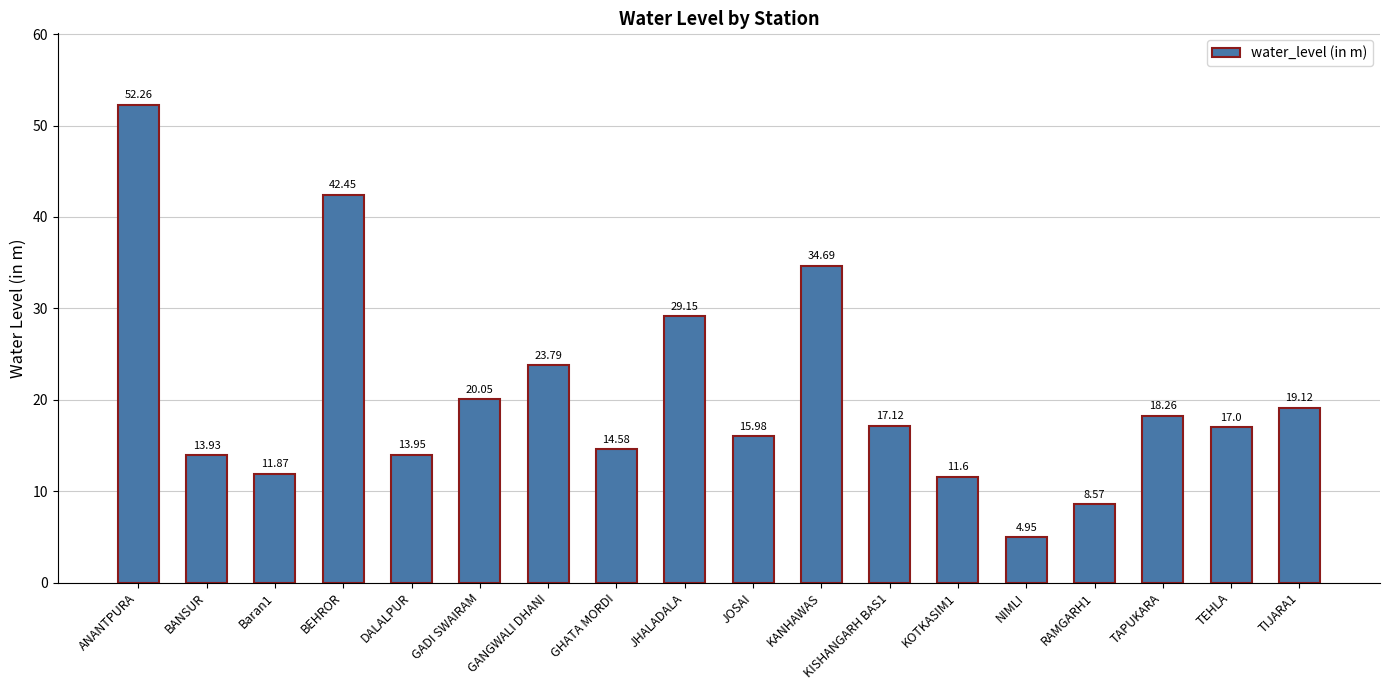

Are the bars grouped side by side (vs. stacked)?

No